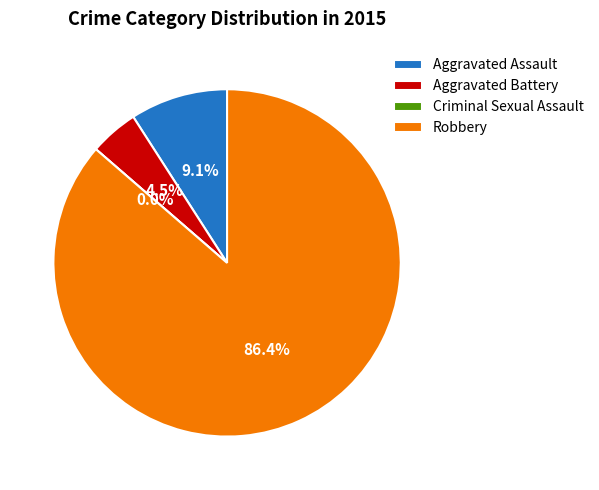

Which category has the biggest portion of the pie?

Robbery